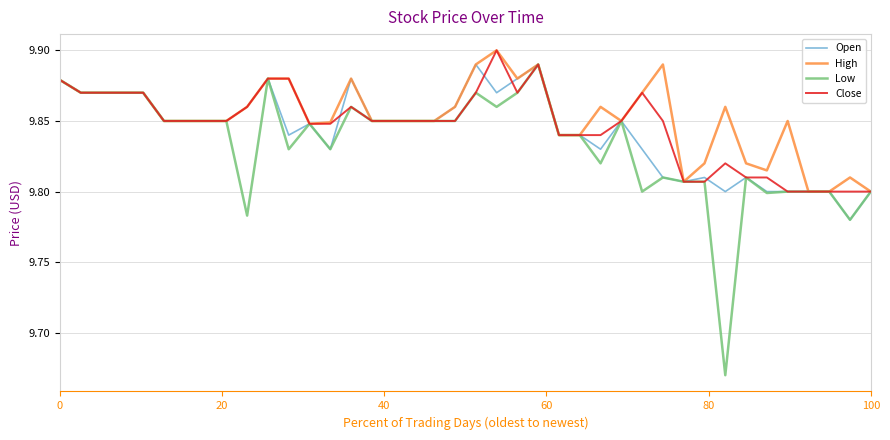

What are all the series names shown in the legend?

Open, High, Low, Close